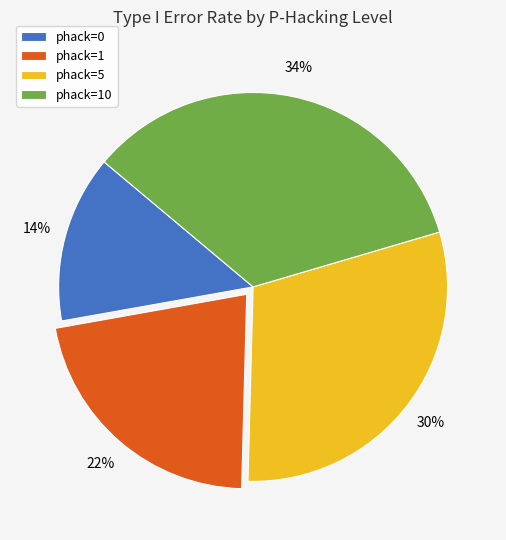

To the nearest percent, what portion does phack=0 represent?

14%